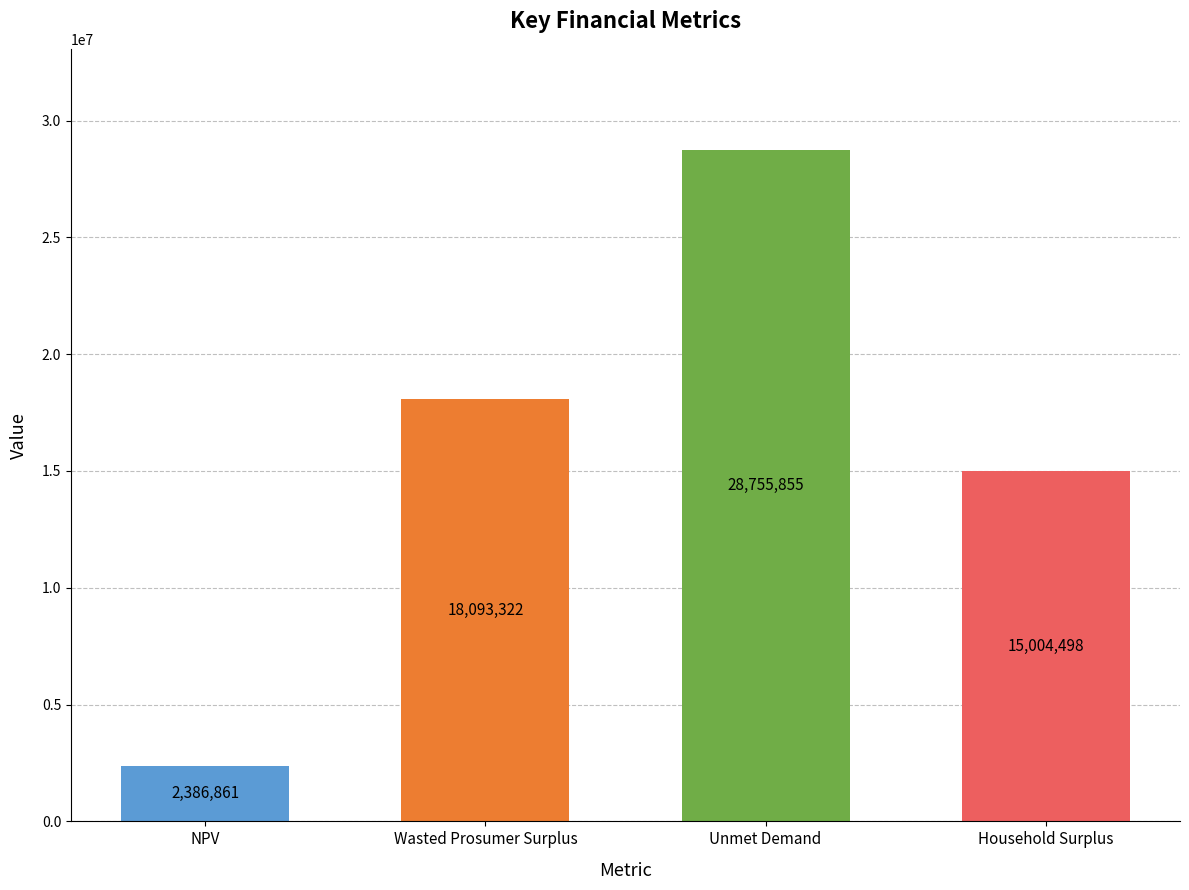

How many data points does each series have?

4